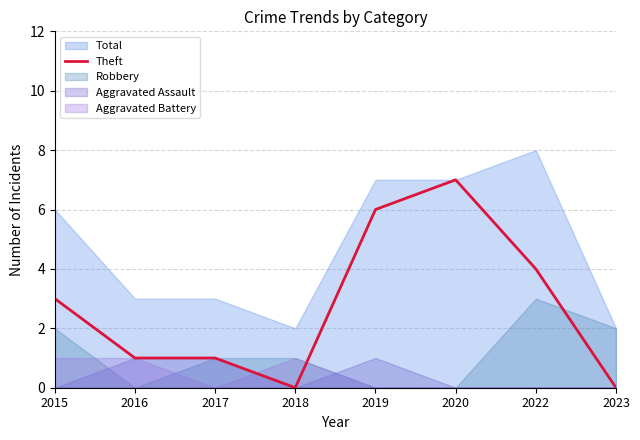

Rank the categories by value from highest to lowest.

2020, 2019, 2022, 2015, 2016, 2017, 2018, 2023